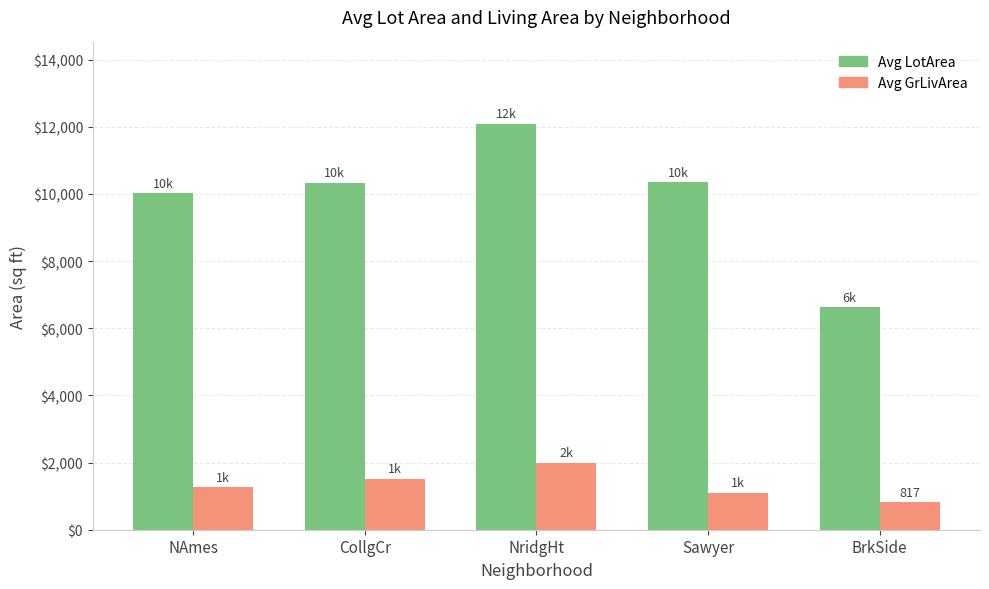

What is the value of the Avg LotArea bar at the 4th from the left?

10349